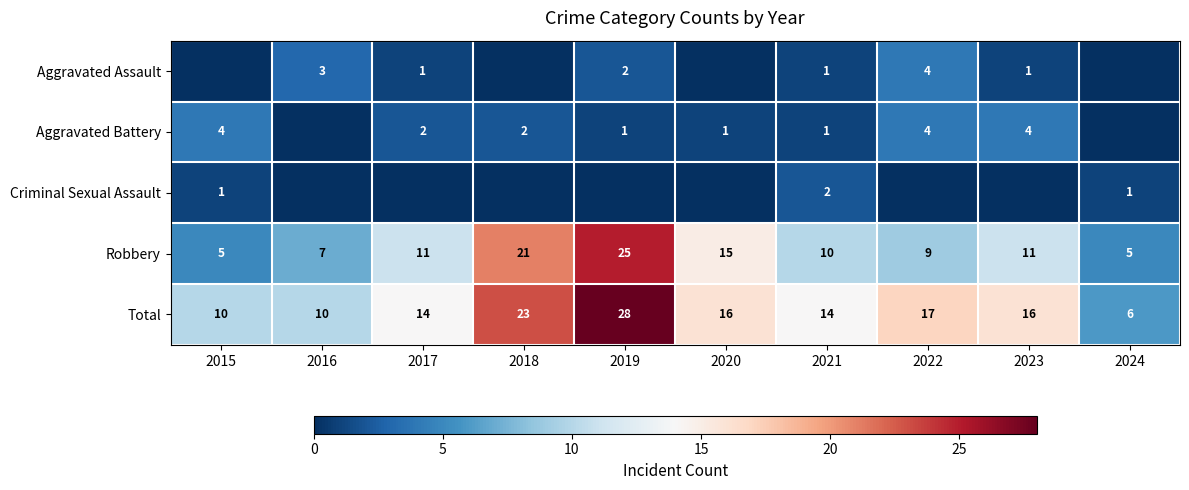

What is the spread (max minus min) of values at 2015?

10